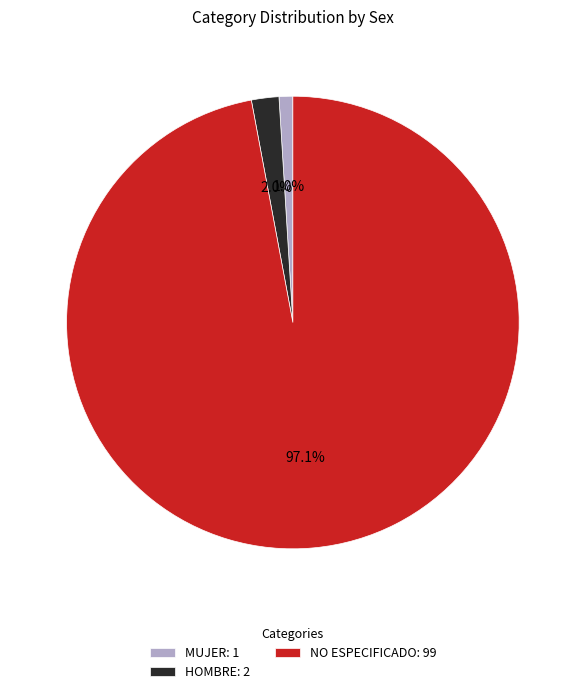

Does NO ESPECIFICADO represent more than half of the total?

Yes